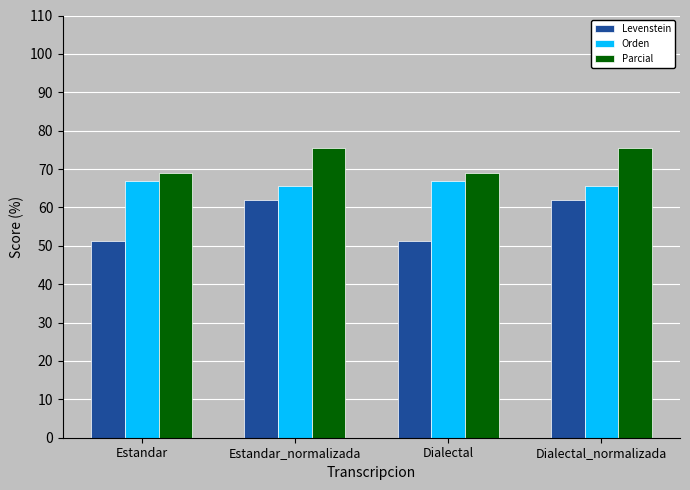

Reading right to left, what are all the values shown in this chart?

Levenstein: Dialectal_normalizada=62.0	Dialectal=51.3	Estandar_normalizada=62.0	Estandar=51.3
Orden: Dialectal_normalizada=65.5	Dialectal=66.9	Estandar_normalizada=65.5	Estandar=66.9
Parcial: Dialectal_normalizada=75.4	Dialectal=68.9	Estandar_normalizada=75.4	Estandar=68.9